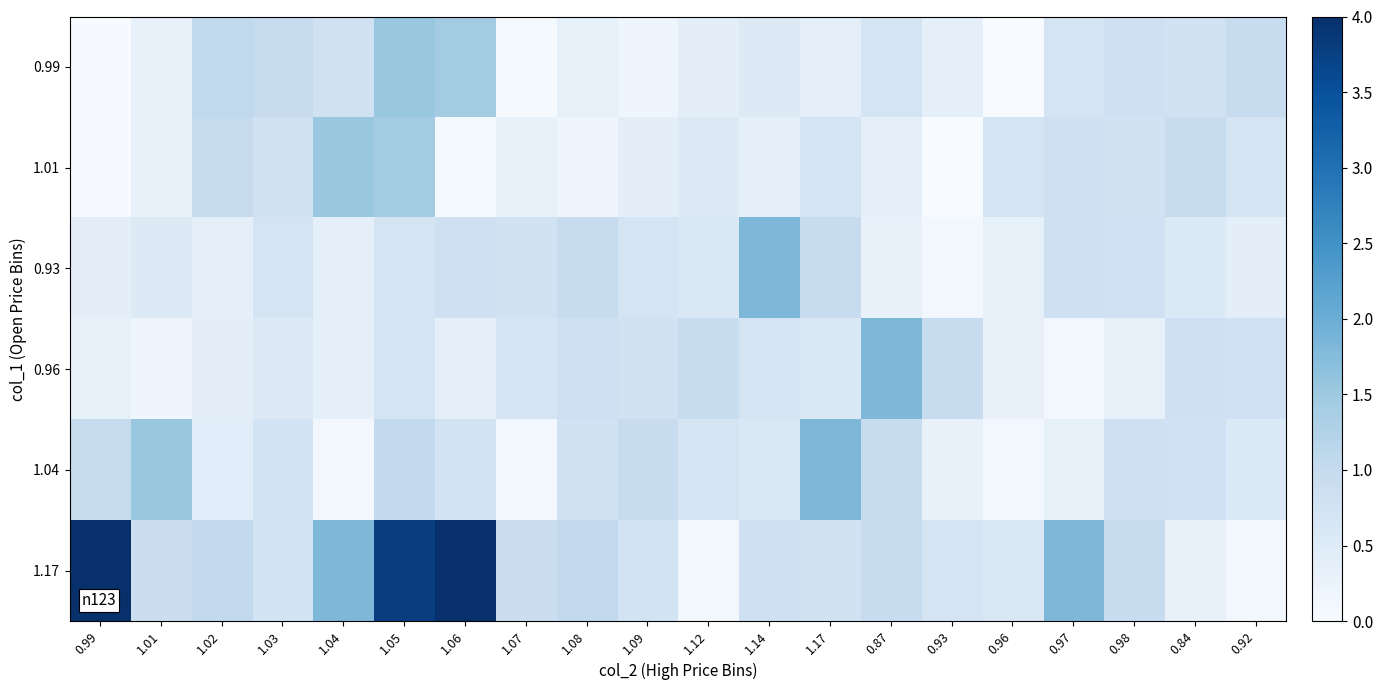

Reading left to right, what are all the values shown in this chart?

0.99: 0.99=0.0	1.01=0.3	1.02=1.1	1.03=1.0	1.04=0.8	1.05=1.6	1.06=1.4	1.07=0.1	1.08=0.3	1.09=0.2	1.12=0.4	1.14=0.5	1.17=0.3	0.87=0.7	0.93=0.4	0.96=0.0	0.97=0.7	0.98=0.8	0.84=0.8	0.92=1.0
1.01: 0.99=0.0	1.01=0.3	1.02=1.0	1.03=0.8	1.04=1.6	1.05=1.4	1.06=0.1	1.07=0.3	1.08=0.2	1.09=0.4	1.12=0.5	1.14=0.3	1.17=0.7	0.87=0.4	0.93=0.0	0.96=0.7	0.97=0.8	0.98=0.8	0.84=1.0	0.92=0.7
0.93: 0.99=0.4	1.01=0.5	1.02=0.3	1.03=0.7	1.04=0.4	1.05=0.7	1.06=0.8	1.07=0.8	1.08=1.0	1.09=0.7	1.12=0.6	1.14=1.8	1.17=0.9	0.87=0.3	0.93=0.1	0.96=0.3	0.97=0.8	0.98=0.8	0.84=0.6	0.92=0.4
0.96: 0.99=0.3	1.01=0.2	1.02=0.4	1.03=0.5	1.04=0.3	1.05=0.7	1.06=0.4	1.07=0.7	1.08=0.8	1.09=0.8	1.12=1.0	1.14=0.7	1.17=0.6	0.87=1.8	0.93=0.9	0.96=0.3	0.97=0.1	0.98=0.3	0.84=0.8	0.92=0.8
1.04: 0.99=1.0	1.01=1.6	1.02=0.4	1.03=0.7	1.04=0.1	1.05=1.0	1.06=0.7	1.07=0.1	1.08=0.8	1.09=1.0	1.12=0.7	1.14=0.6	1.17=1.8	0.87=0.9	0.93=0.3	0.96=0.1	0.97=0.3	0.98=0.8	0.84=0.8	0.92=0.6
1.17: 0.99=4.0	1.01=0.9	1.02=1.0	1.03=0.7	1.04=1.8	1.05=3.8	1.06=4.0	1.07=0.9	1.08=1.0	1.09=0.7	1.12=0.1	1.14=0.8	1.17=0.8	0.87=1.0	0.93=0.7	0.96=0.6	0.97=1.8	0.98=0.9	0.84=0.3	0.92=0.1